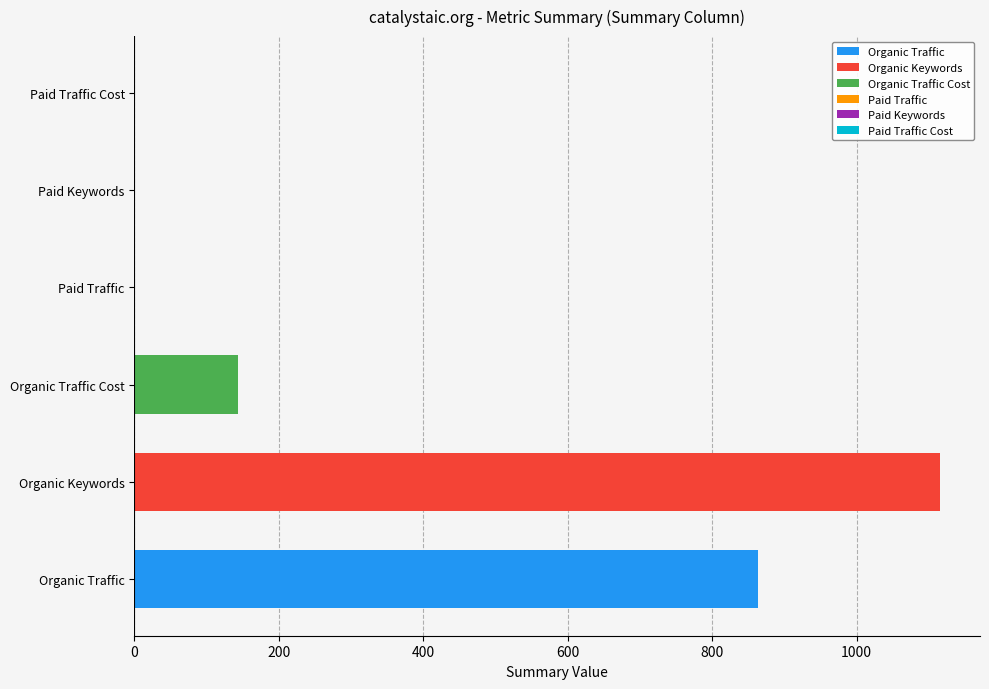

Is the value of Paid Keywords at 2015-08 greater than the value of Paid Traffic at 2015-07?

No